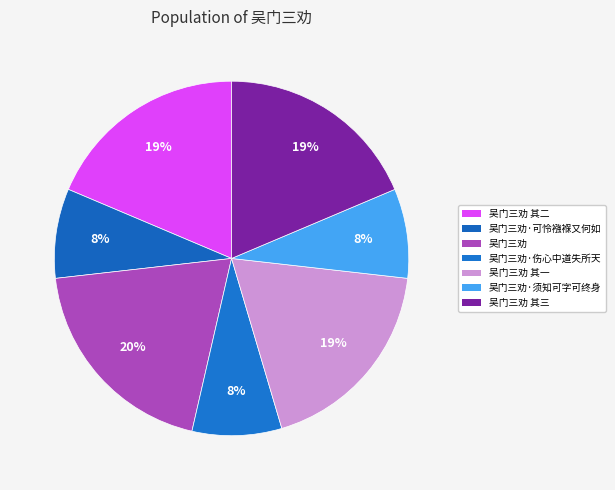

How much of the chart is everything except 吴门三劝 其一?

81.4%